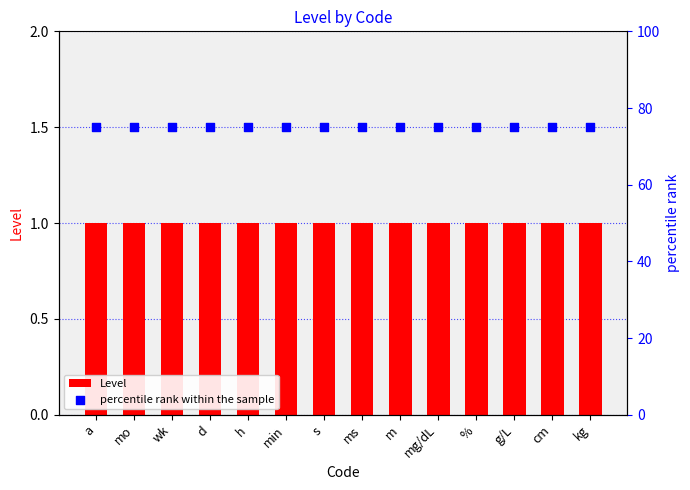

Is the value of percentile rank within the sample at m greater than the value of Level at g/L?

Yes